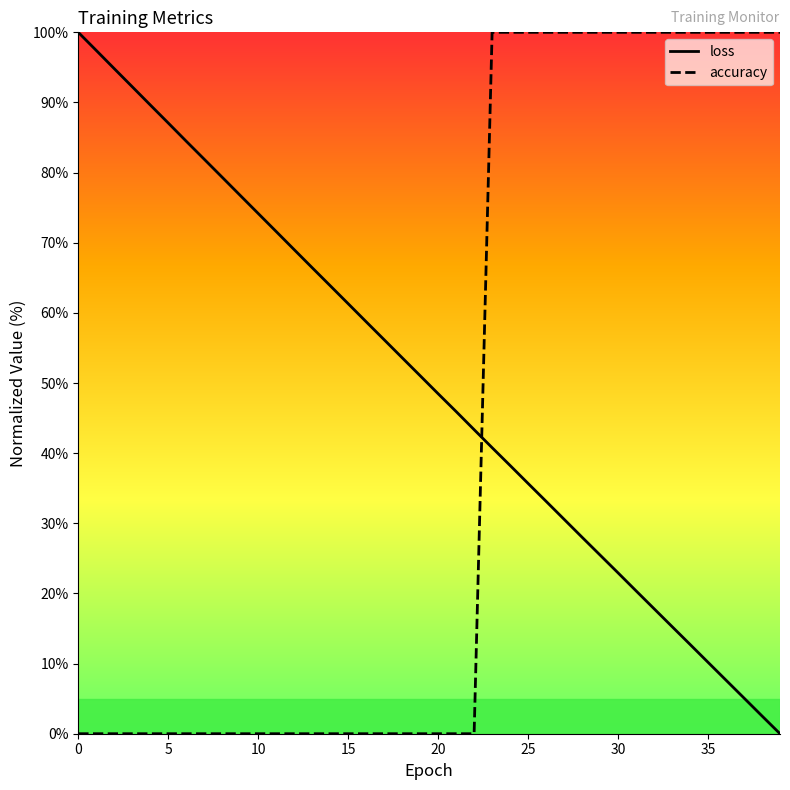

How many lines are shown in the chart?

2